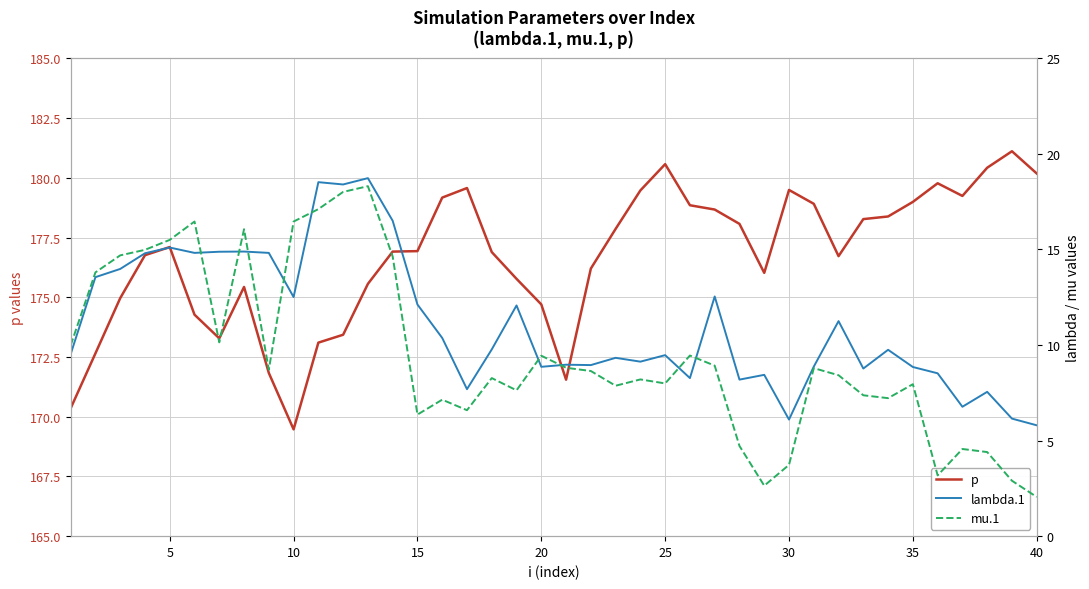

What is the maximum value for p?

181.1